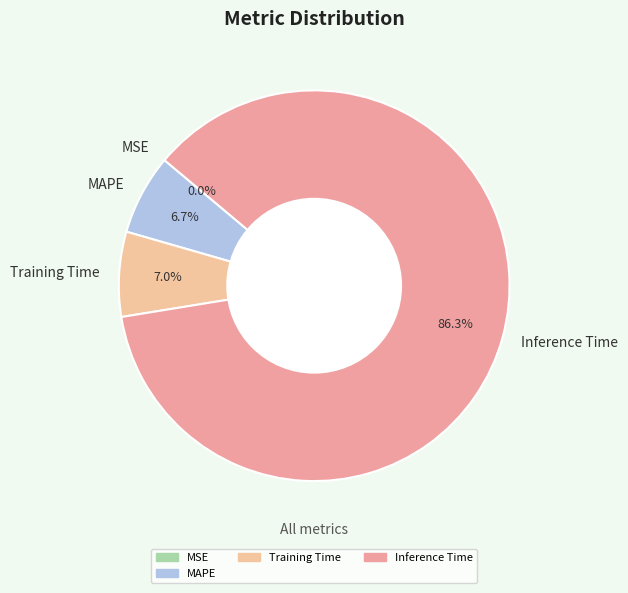

To the nearest percent, what is the average slice percentage?

25%